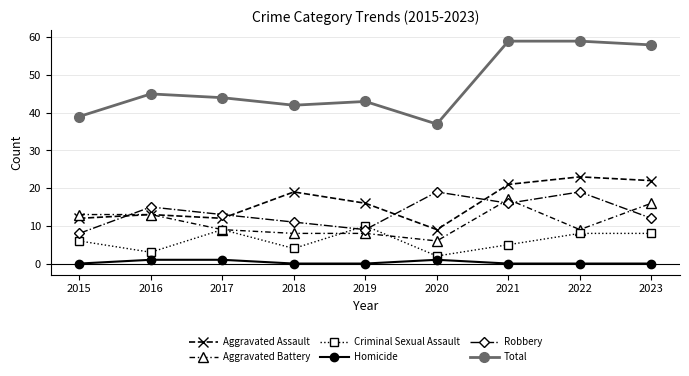

In Robbery, how many points are lower than both neighbors (excluding endpoints)?

2